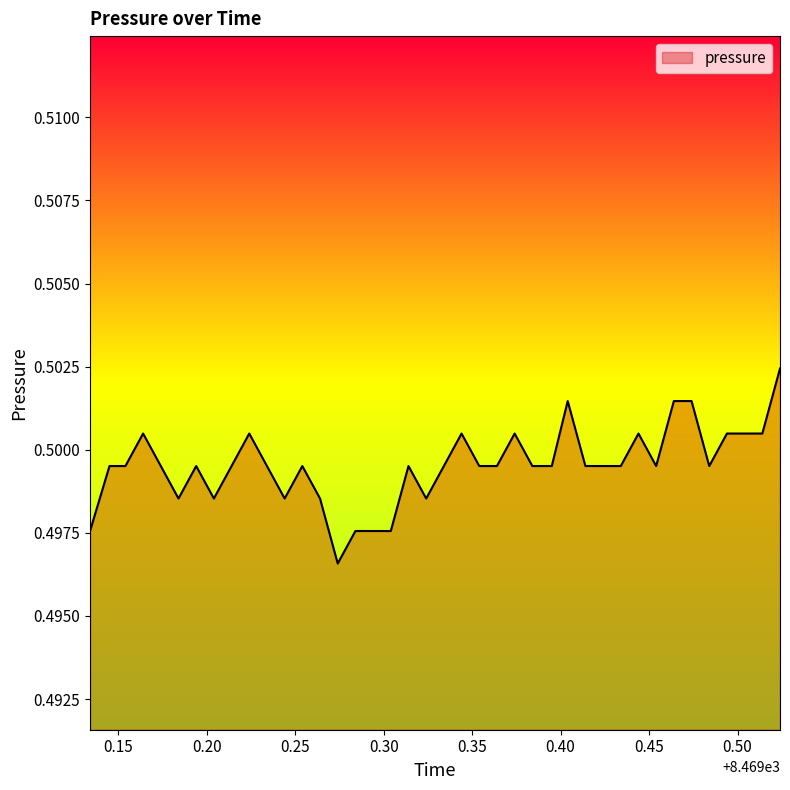

How many lines are shown in the chart?

1